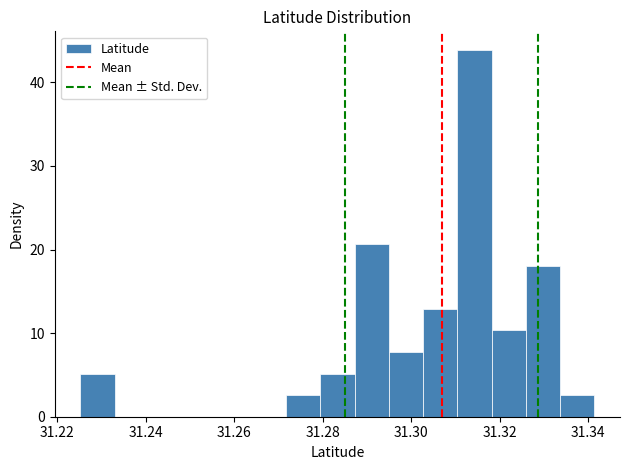

Around what value on the x-axis is the tallest bar? Give the approximate position of its centre, as read against the axis.

31.314